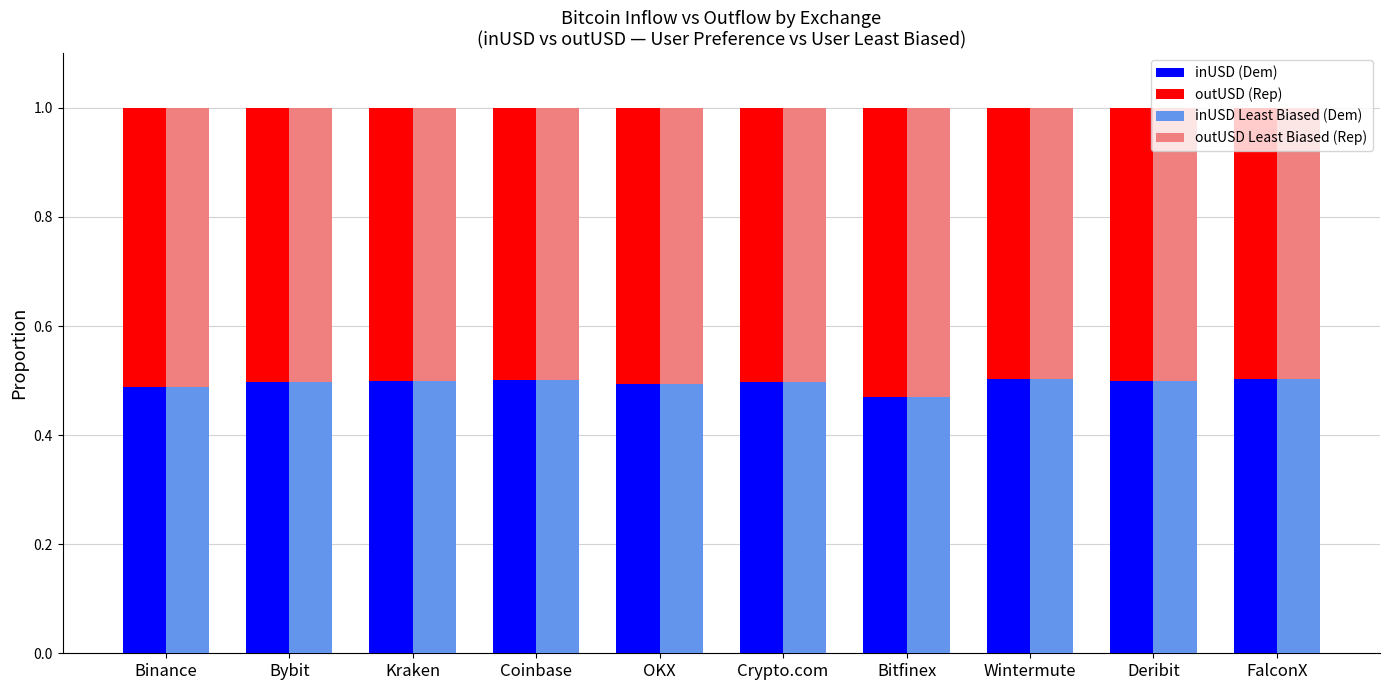

The inUSD (Dem) series shows 0.5 at OKX. True or false?

True